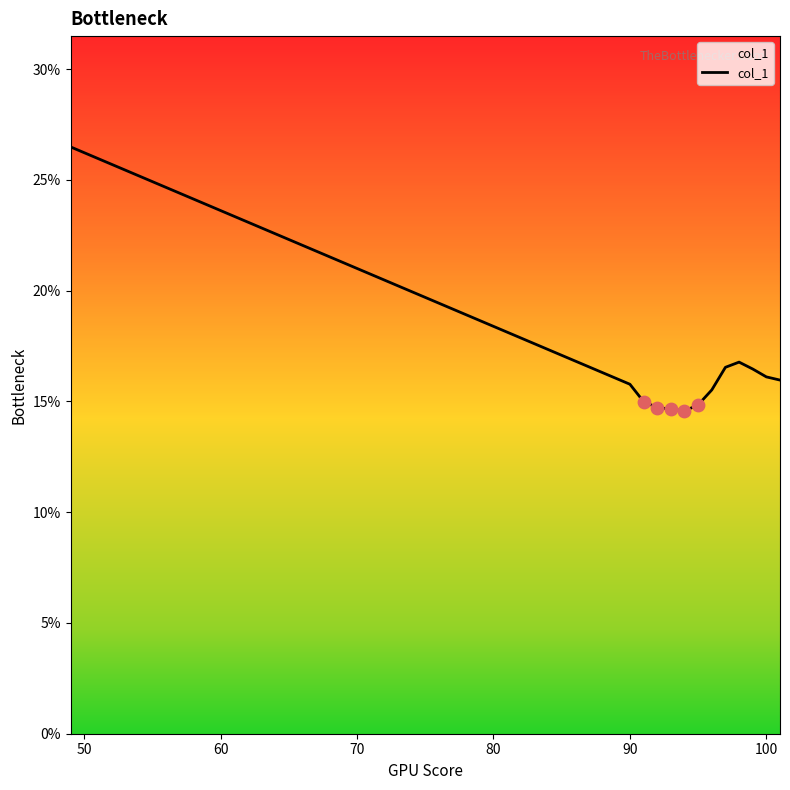

What is the difference between the maximum and minimum values?

11.9